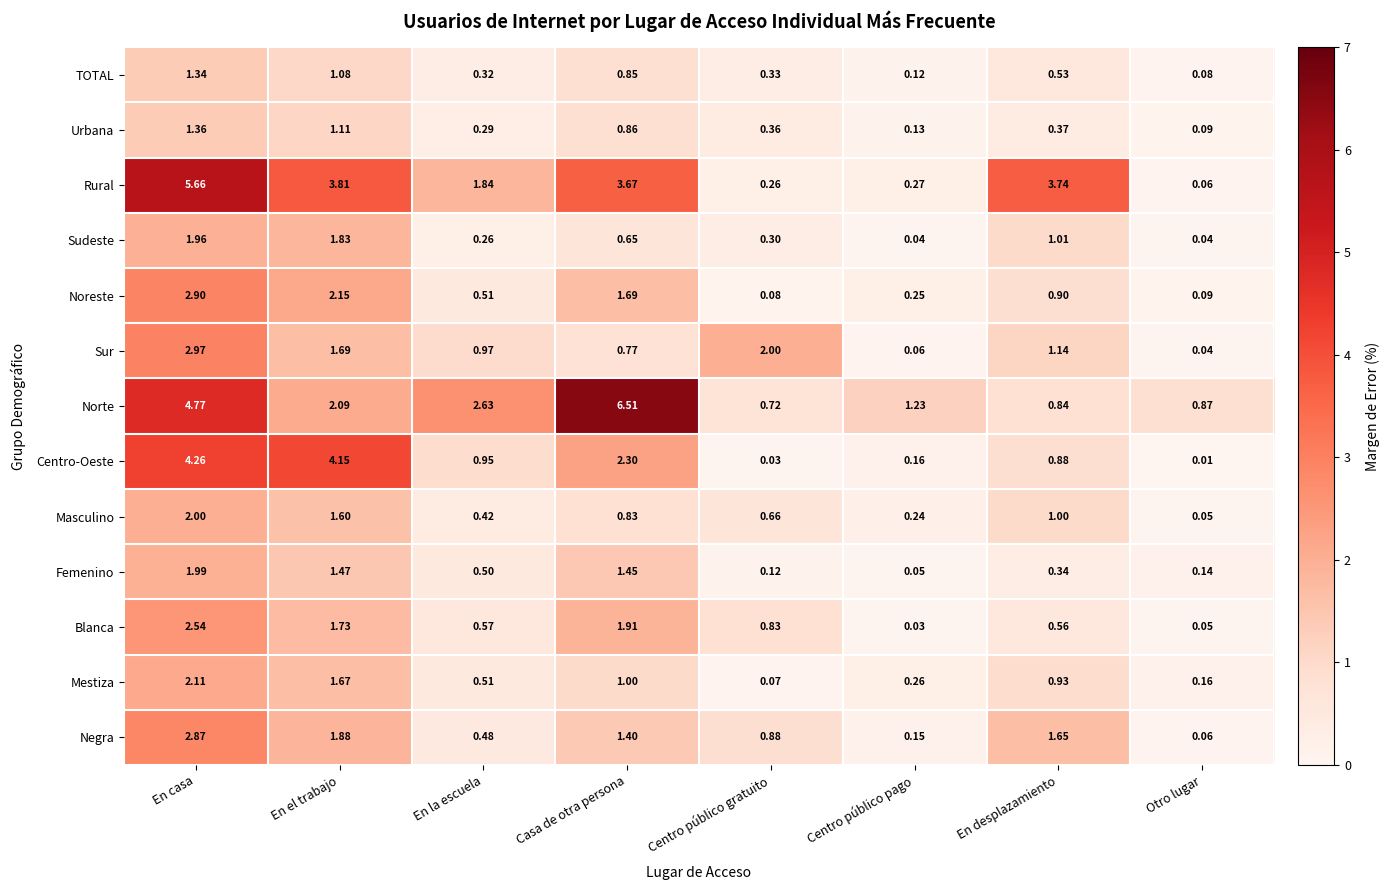

How many categories are shown in the chart?

8